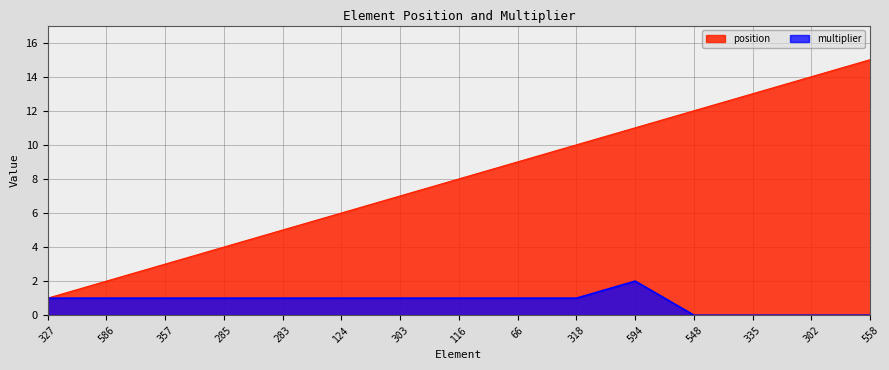

Which series has the largest range (max minus min)?

position